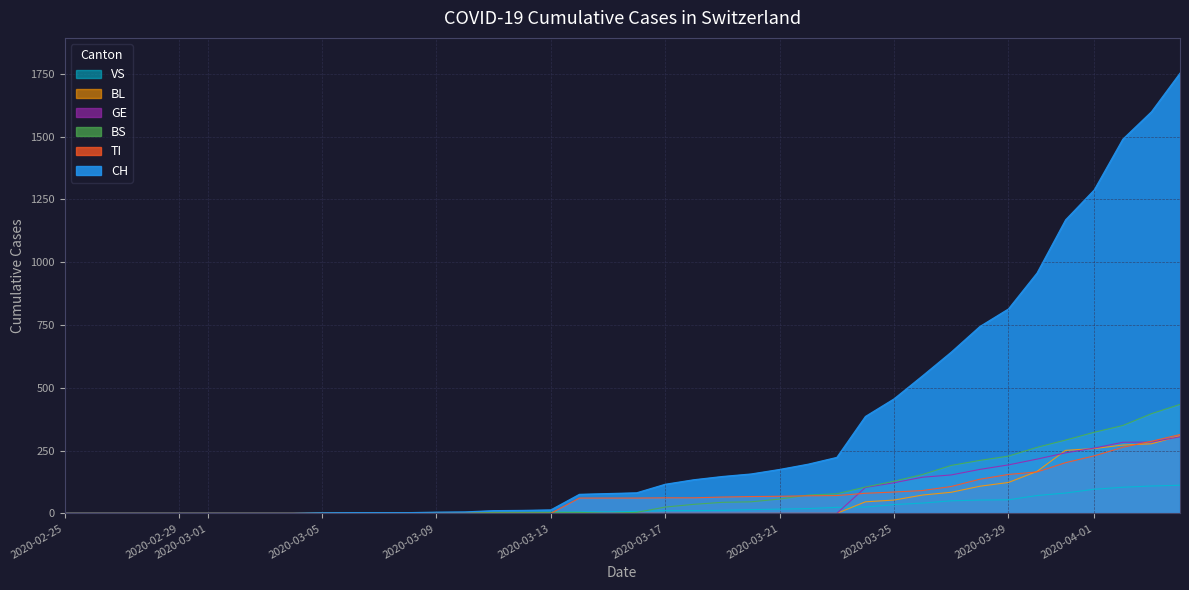

Reading left to right, list all the values displayed in this chart.

CH: 0	0	0	0	0	0	0	0	0	2	3	3	3	5	6	11	12	14	76	79	82	116	134	147	157	175	196	223	386	456	548	642	744	814	957	1169	1288	1490	1599	1753
TI: 0	0	0	0	0	0	0	0	0	0	0	0	0	0	0	0	0	0	61	61	61	62	62	65	67	68	70	71	80	85	91	107	136	155	165	202	229	263	287	314
BS: 0	0	0	0	0	0	0	0	0	0	0	0	0	0	0	4	4	4	4	0	4	25	36	44	46	57	73	78	105	128	155	191	211	228	263	292	323	350	397	434
GE: 0	0	0	0	0	0	0	0	0	0	0	0	0	0	0	0	0	0	0	0	0	0	0	0	0	0	0	0	103	122	144	153	175	193	216	241	260	283	284	305
BL: 0	0	0	0	0	0	0	0	0	0	0	0	0	0	0	0	0	0	0	0	0	0	0	0	0	0	0	0	46	53	73	84	108	123	167	251	258	272	277	309
VS: 0	0	0	0	0	0	0	0	0	2	2	2	2	2	2	3	3	5	6	6	8	11	11	12	15	17	19	24	25	35	41	50	53	54	71	81	96	104	109	112